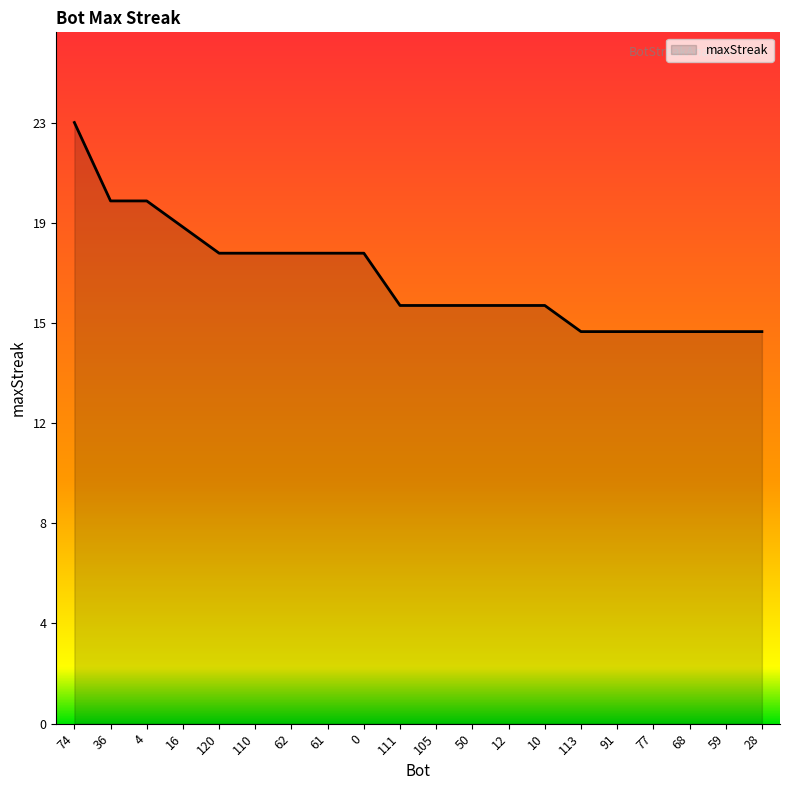

Does the chart have visible grid lines?

No